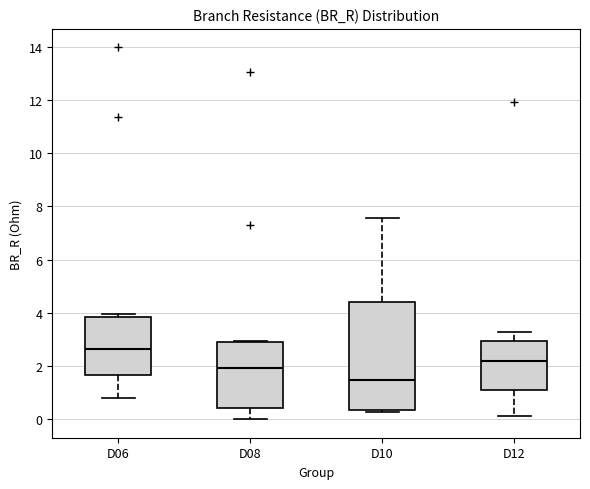

Which box is the tallest, from its lower edge to its upper edge?

D10